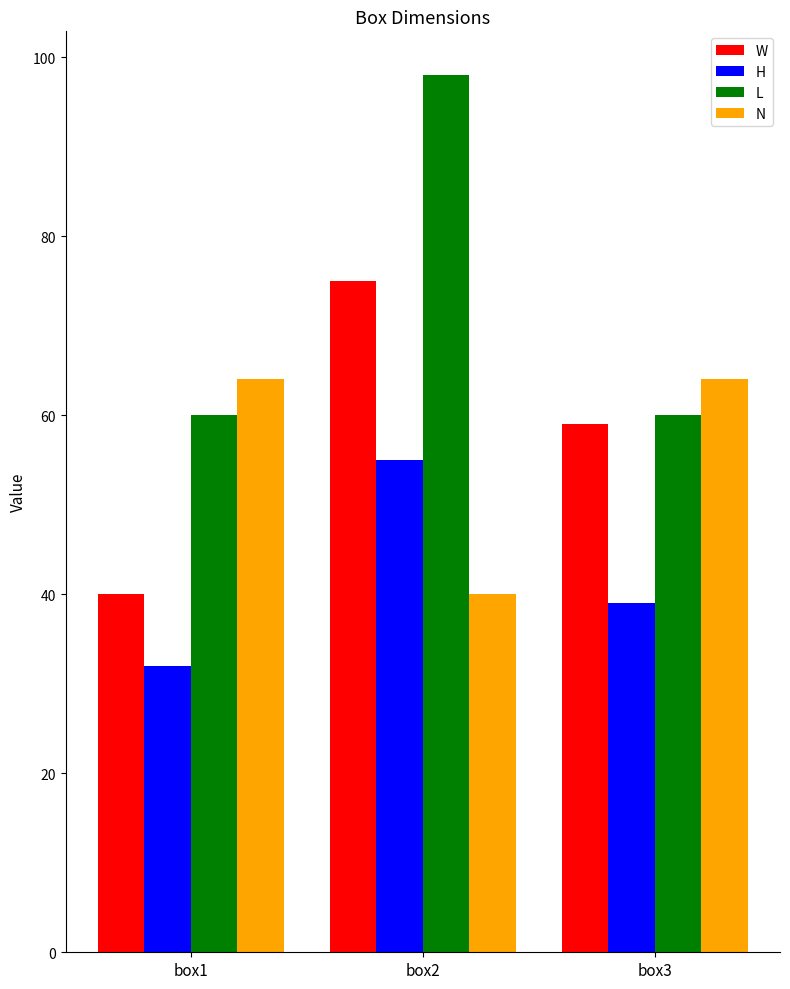

Which series has the widest spread of values?

L